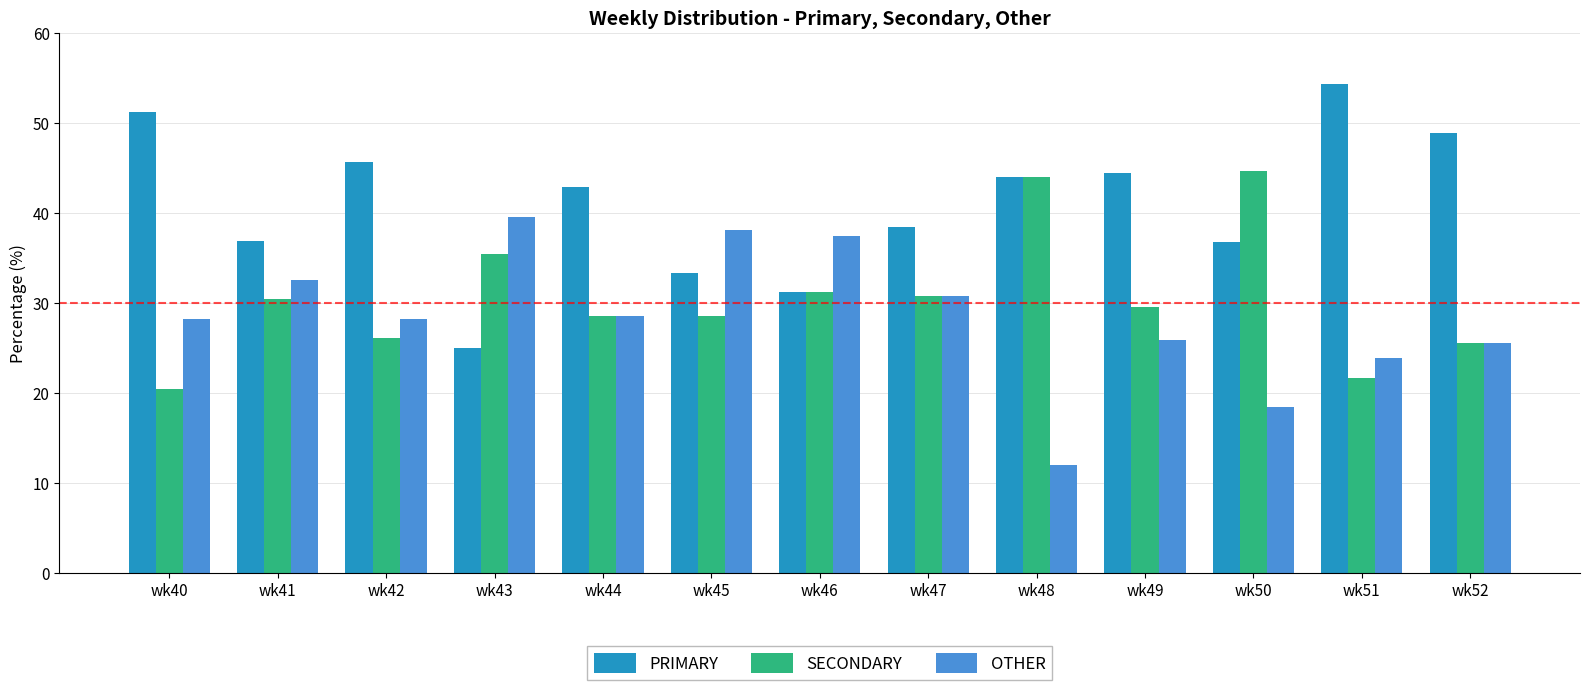

Are the bars horizontal?

No